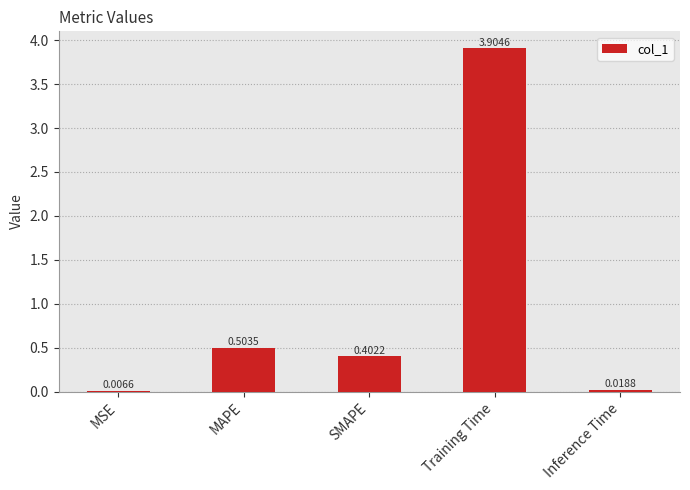

What is the maximum value shown in the chart?

3.9